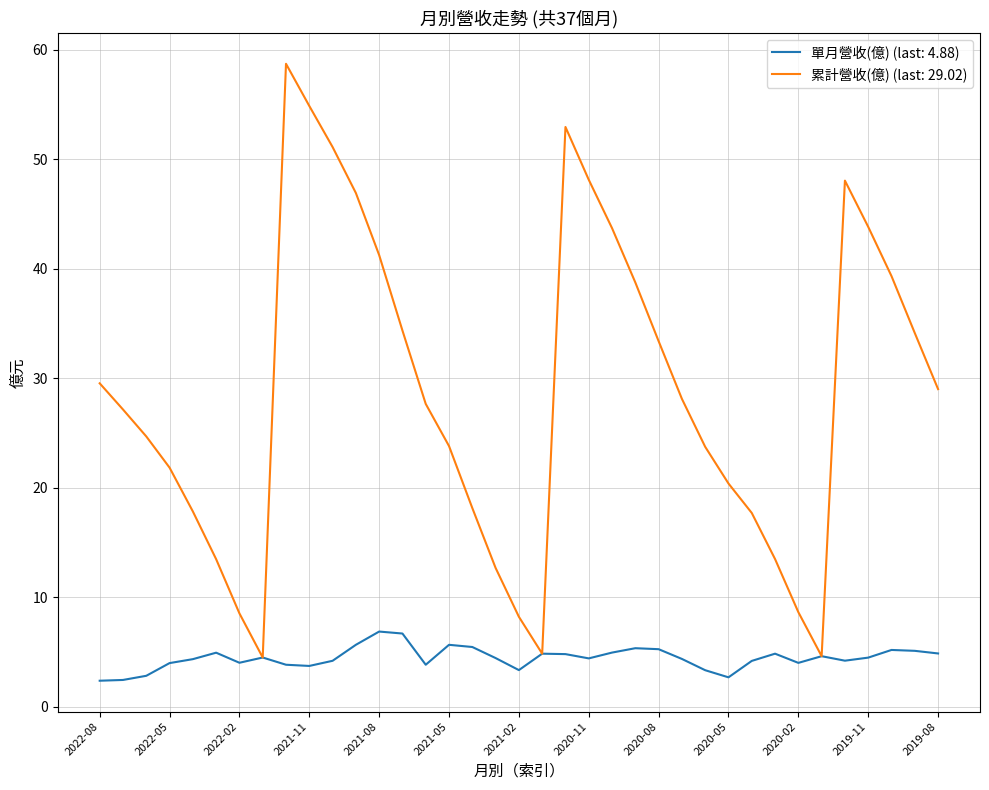

List the series in order of their overall mean, lowest first.

單月營收(億) (last: 4.88), 累計營收(億) (last: 29.02)